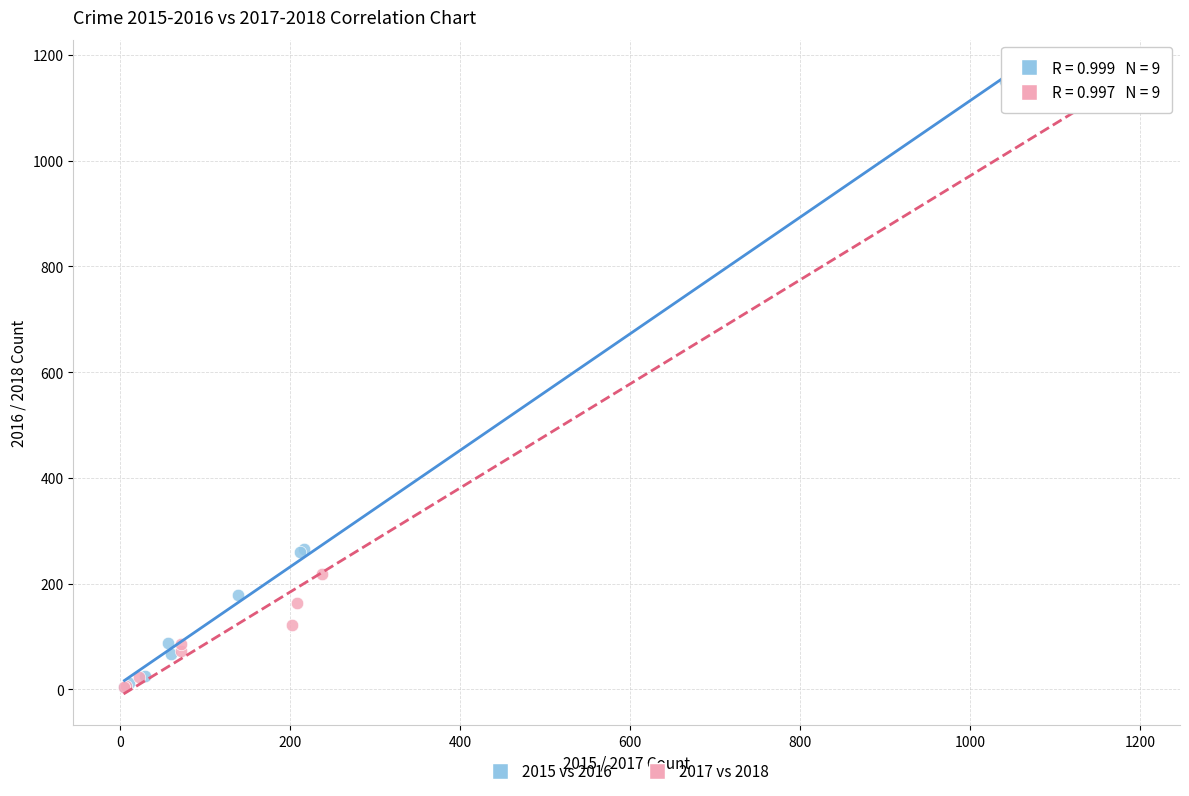

Which series has the widest spread of Y values?

2017 vs 2018